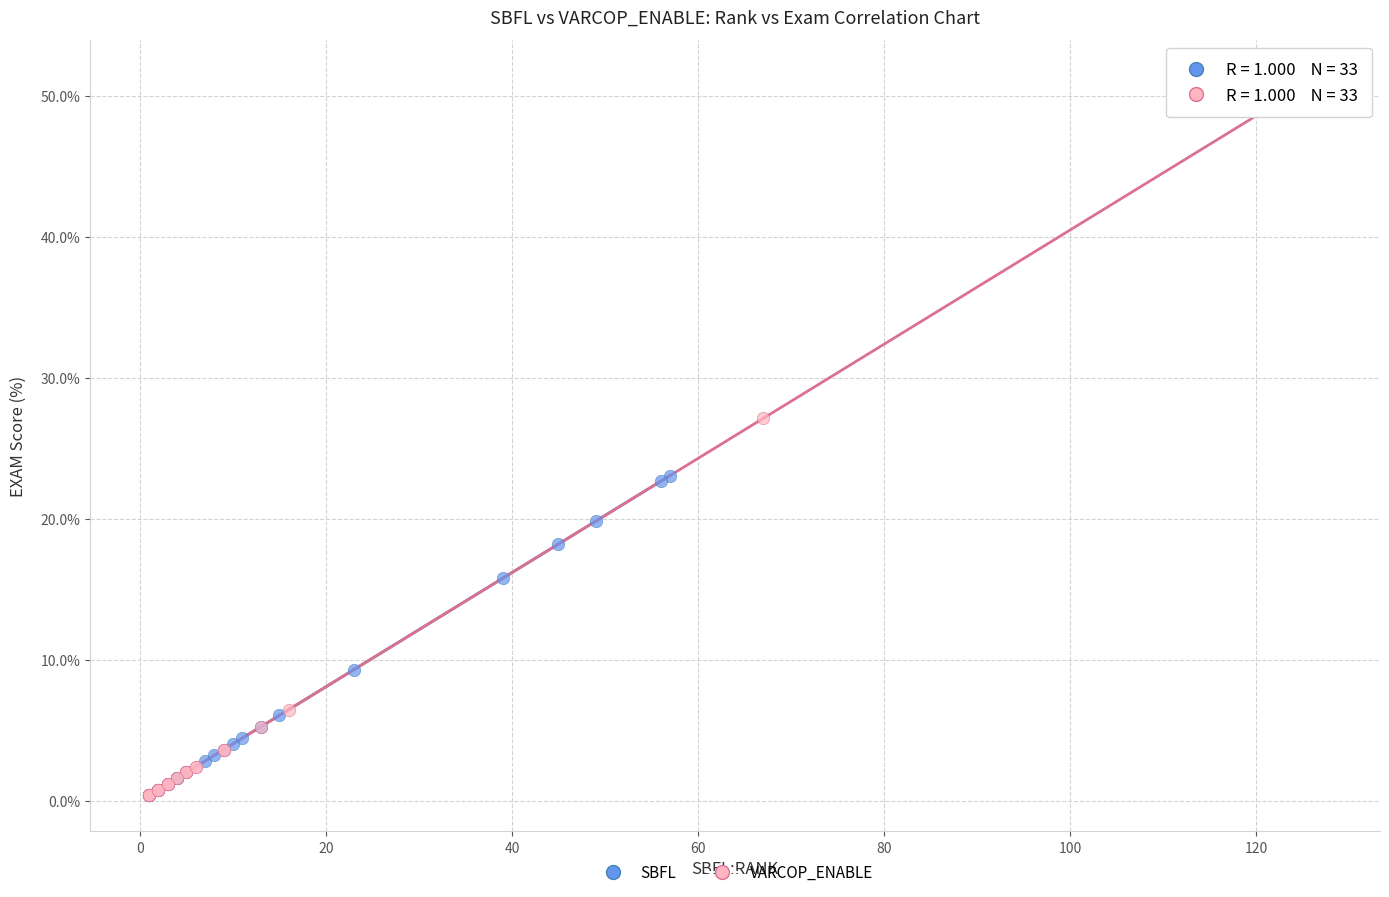

What are all the series names shown in the legend?

SBFL, VARCOP_ENABLE